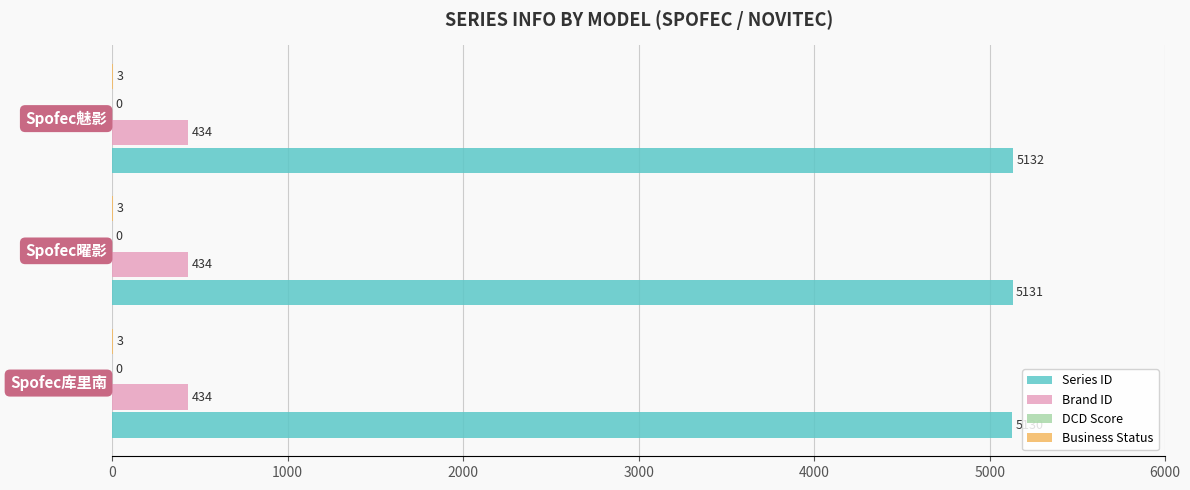

What is the sum of all Brand ID values?

1302